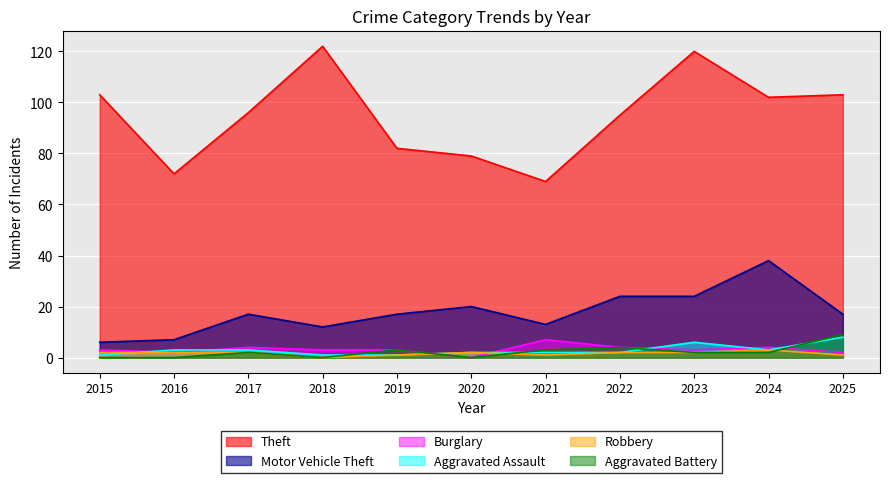

Reading left to right, extract all data points from this chart.

Theft: 2015=103	2016=72	2017=96	2018=122	2019=82	2020=79	2021=69	2022=95	2023=120	2024=102	2025=103
Motor Vehicle Theft: 2015=6	2016=7	2017=17	2018=12	2019=17	2020=20	2021=13	2022=24	2023=24	2024=38	2025=17
Burglary: 2015=3	2016=2	2017=4	2018=3	2019=3	2020=0	2021=7	2022=4	2023=3	2024=4	2025=2
Aggravated Assault: 2015=1	2016=3	2017=3	2018=1	2019=1	2020=2	2021=2	2022=2	2023=6	2024=3	2025=8
Robbery: 2015=2	2016=2	2017=2	2018=0	2019=1	2020=2	2021=1	2022=2	2023=2	2024=3	2025=1
Aggravated Battery: 2015=0	2016=0	2017=2	2018=0	2019=3	2020=0	2021=3	2022=4	2023=2	2024=2	2025=9